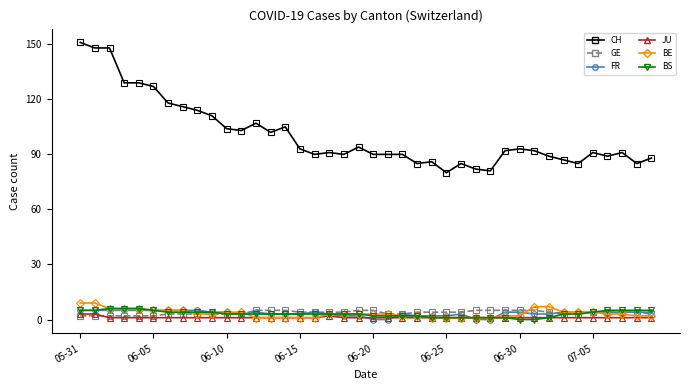

The value of GE at 2020-06-24 is 1. True or false?

False